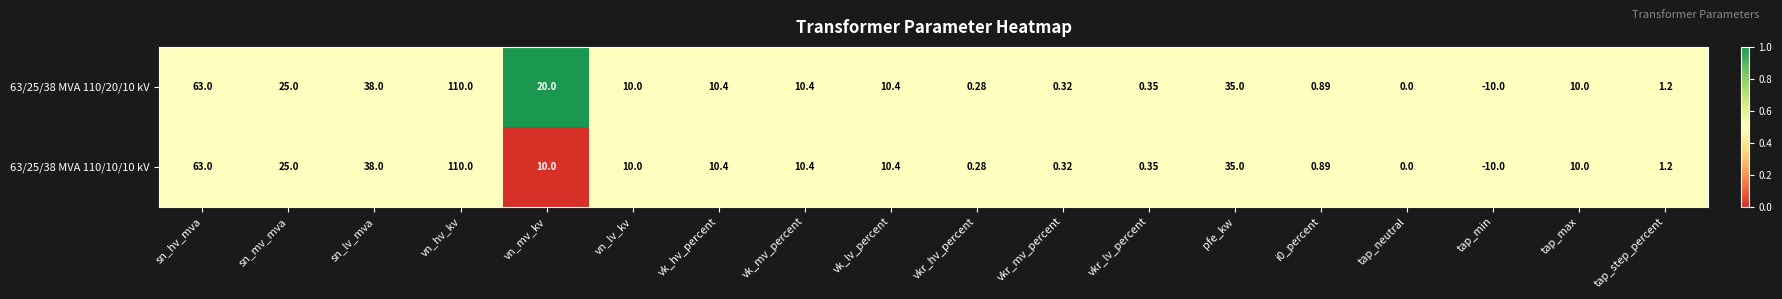

Where does the 63/25/38 MVA 110/20/10 kV series first go above 10?

sn_hv_mva